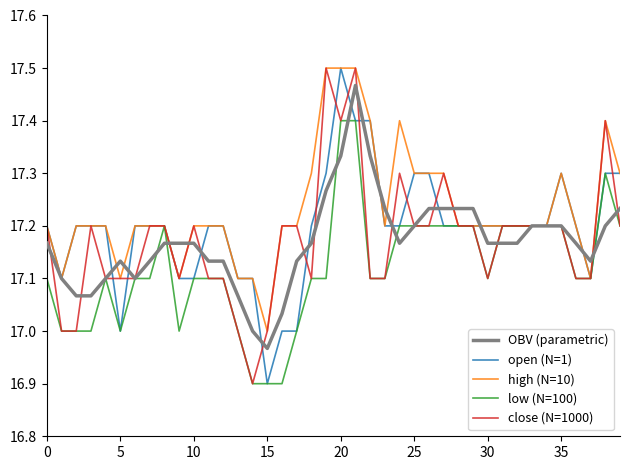

What is the maximum value for low (N=100)?

17.4